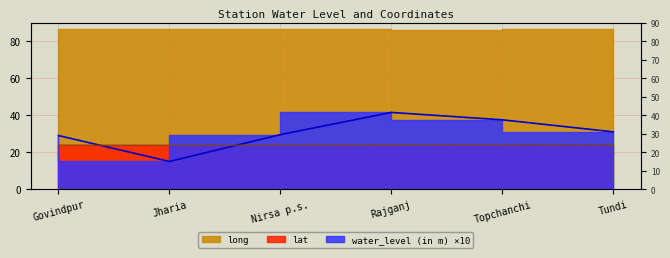

List the labels in order of lat value, largest first.

Tundi, Topchanchi, Rajganj, Govindpur, Nirsa p.s., Jharia